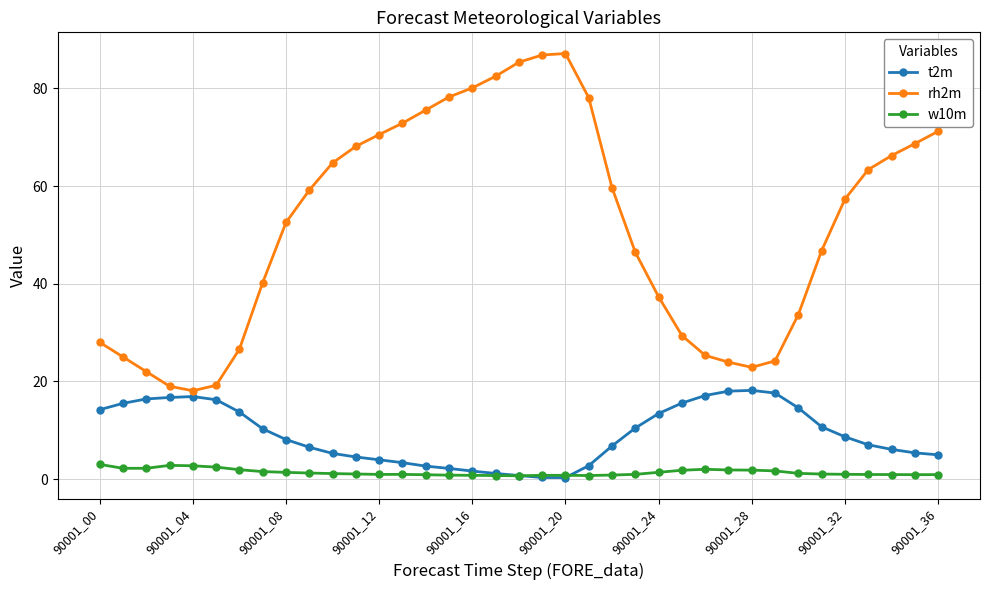

Rank the series by their average value, from lowest to highest.

w10m, t2m, rh2m